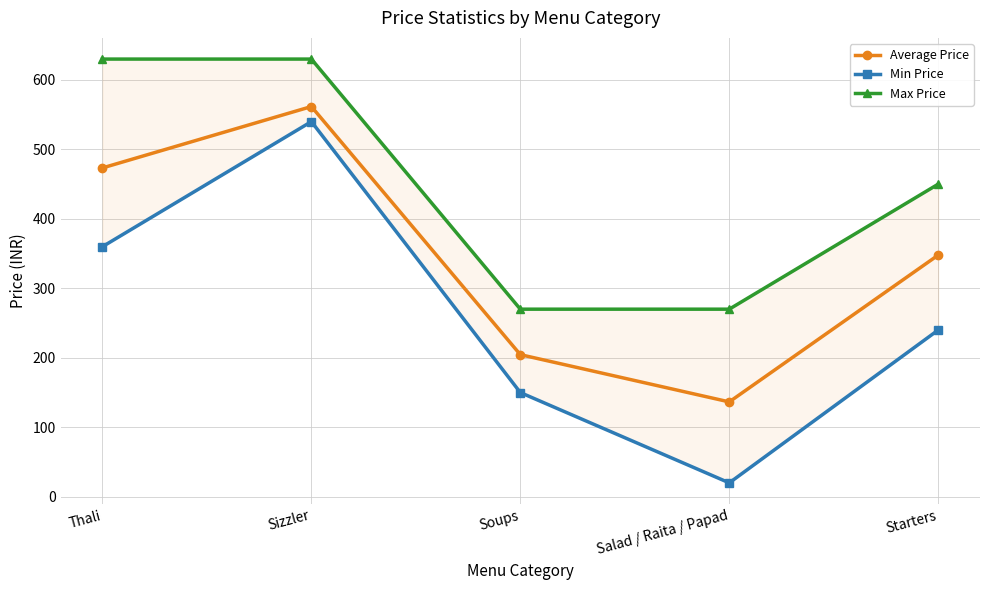

Is this an area chart (filled region under the line)?

No